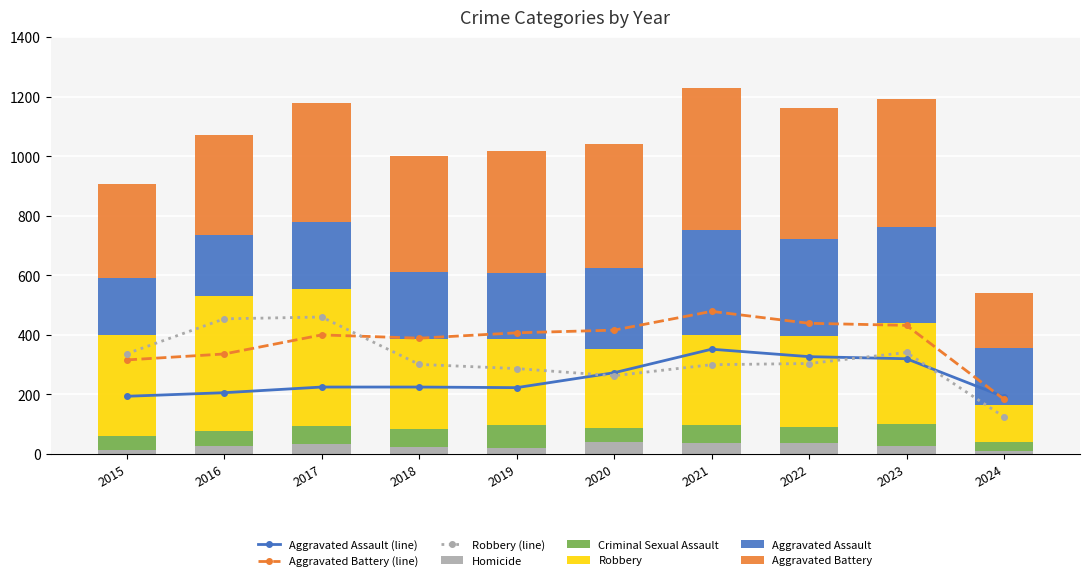

Between 2020 and 2021, which series saw the biggest shift?

Aggravated Assault